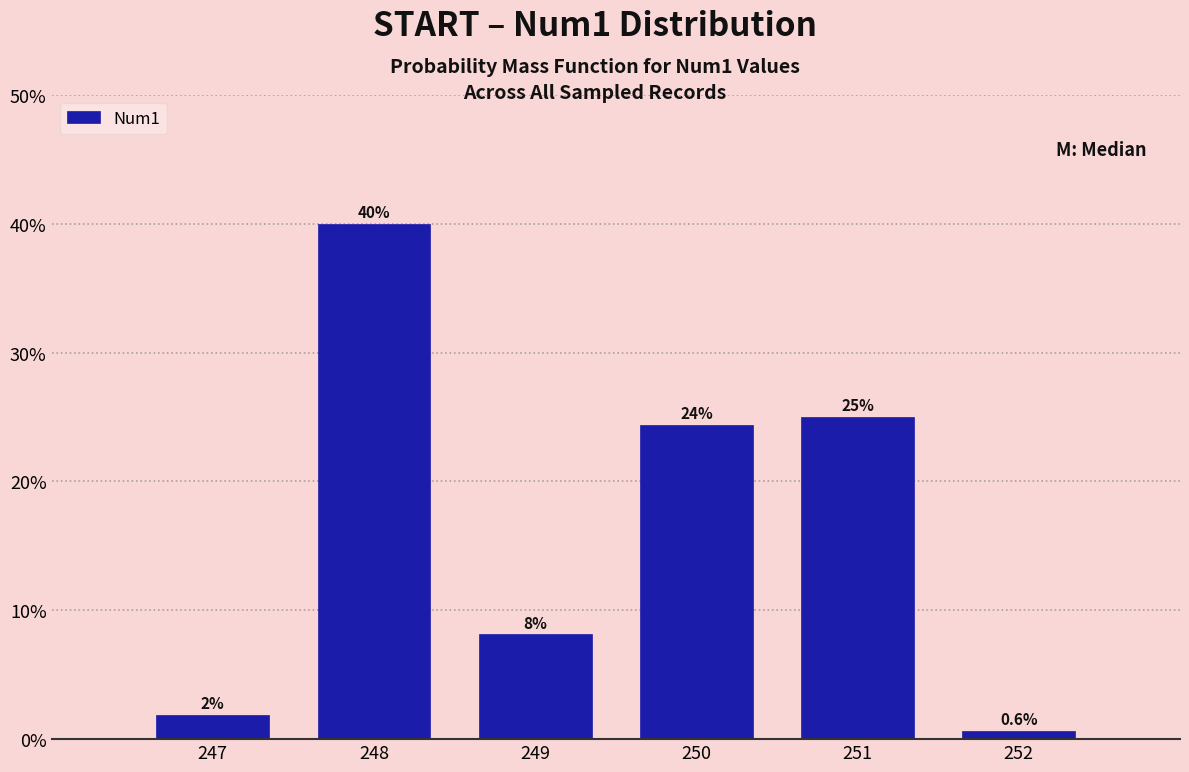

Over which range of the x-axis is the bar tallest?

247.5 to 248.5